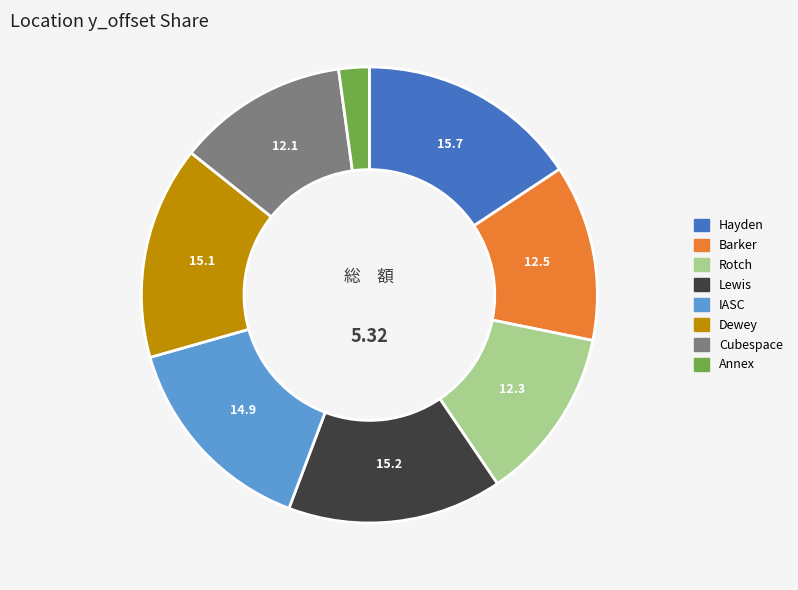

How many segments does this pie chart have?

8